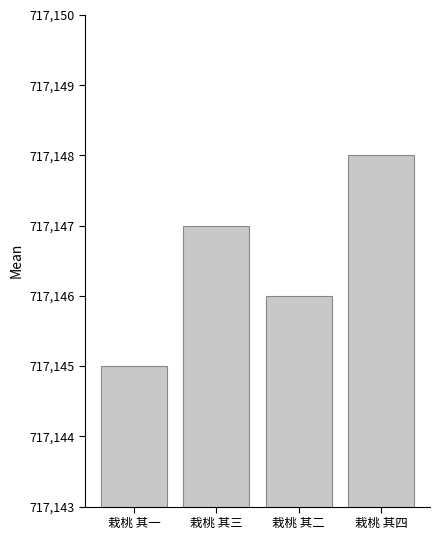

At which category does the chart reach its minimum across all series?

栽桃 其一